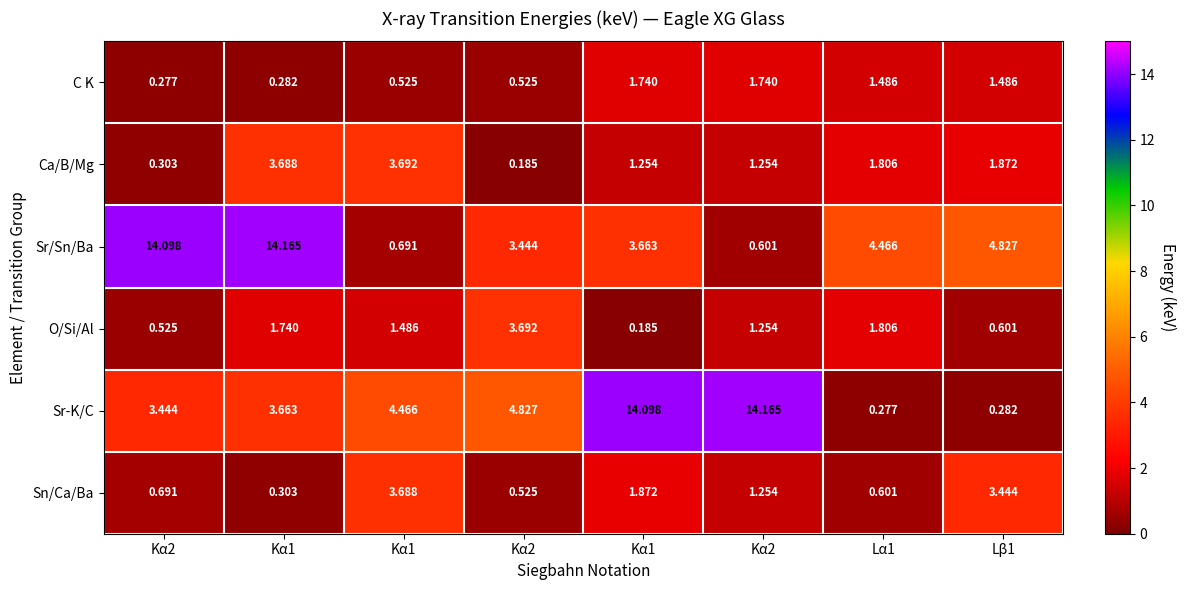

What is the total value across all series at Lβ1?

12.5